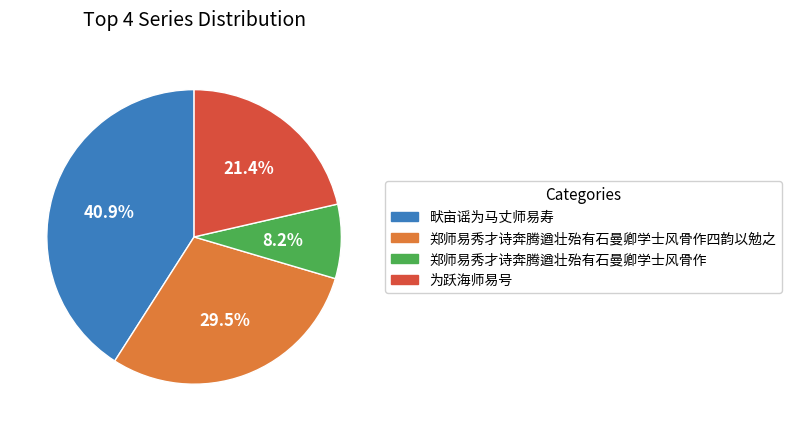

What is the largest slice in the pie chart?

畎亩谣为马丈师易寿